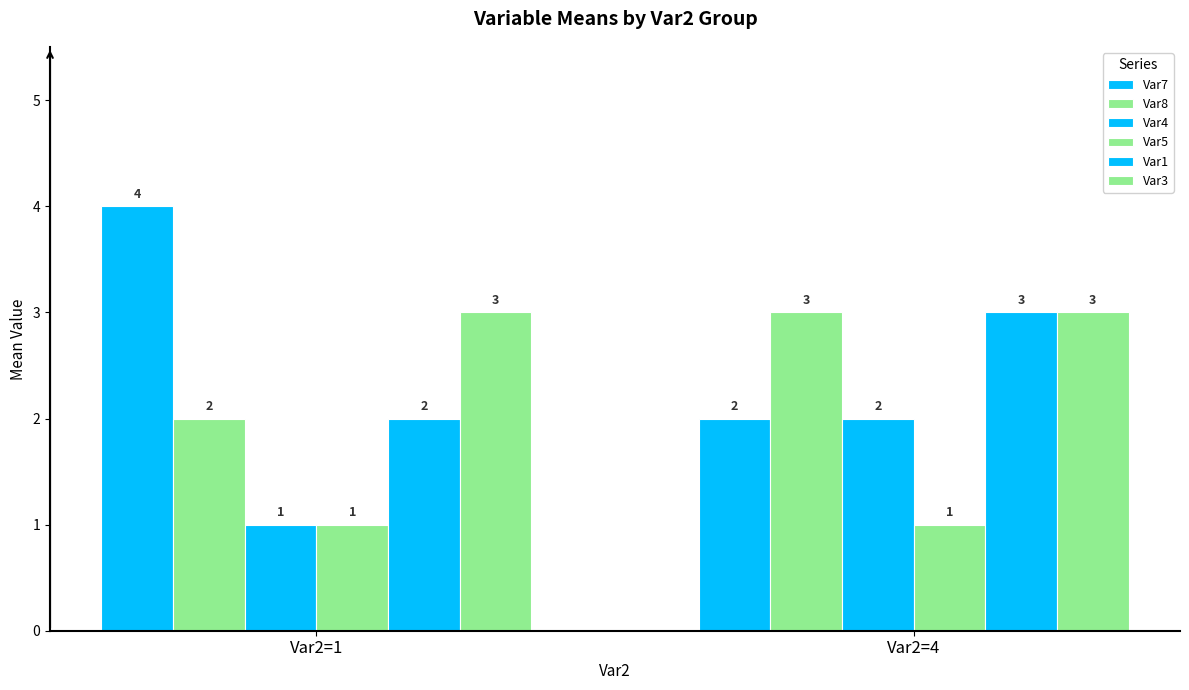

How many bars are there in each group?

6